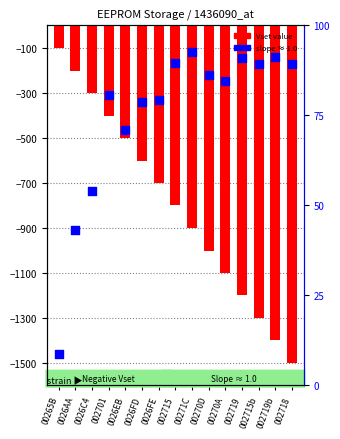

At which category is the sum across all series the highest?

00265B